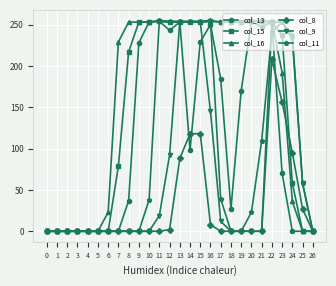

True or false: col_13 has more than 2 interior local peaks.

True